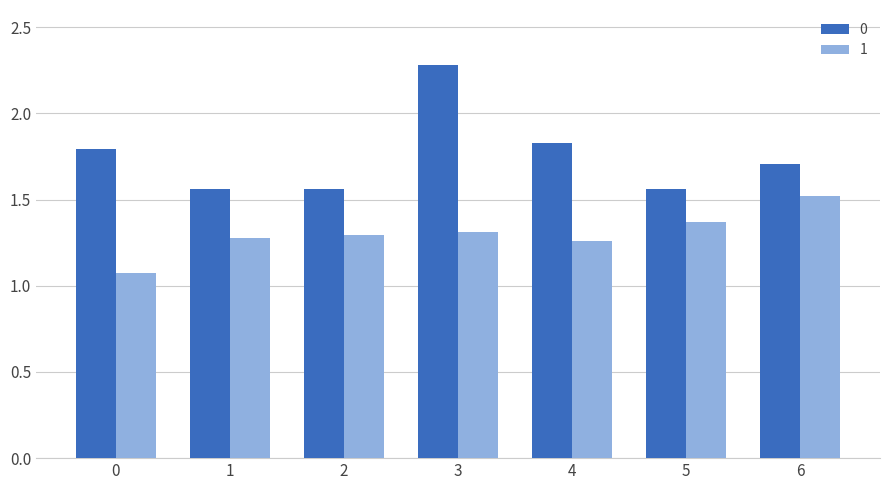

Which category has the highest value in the 0 series?

3